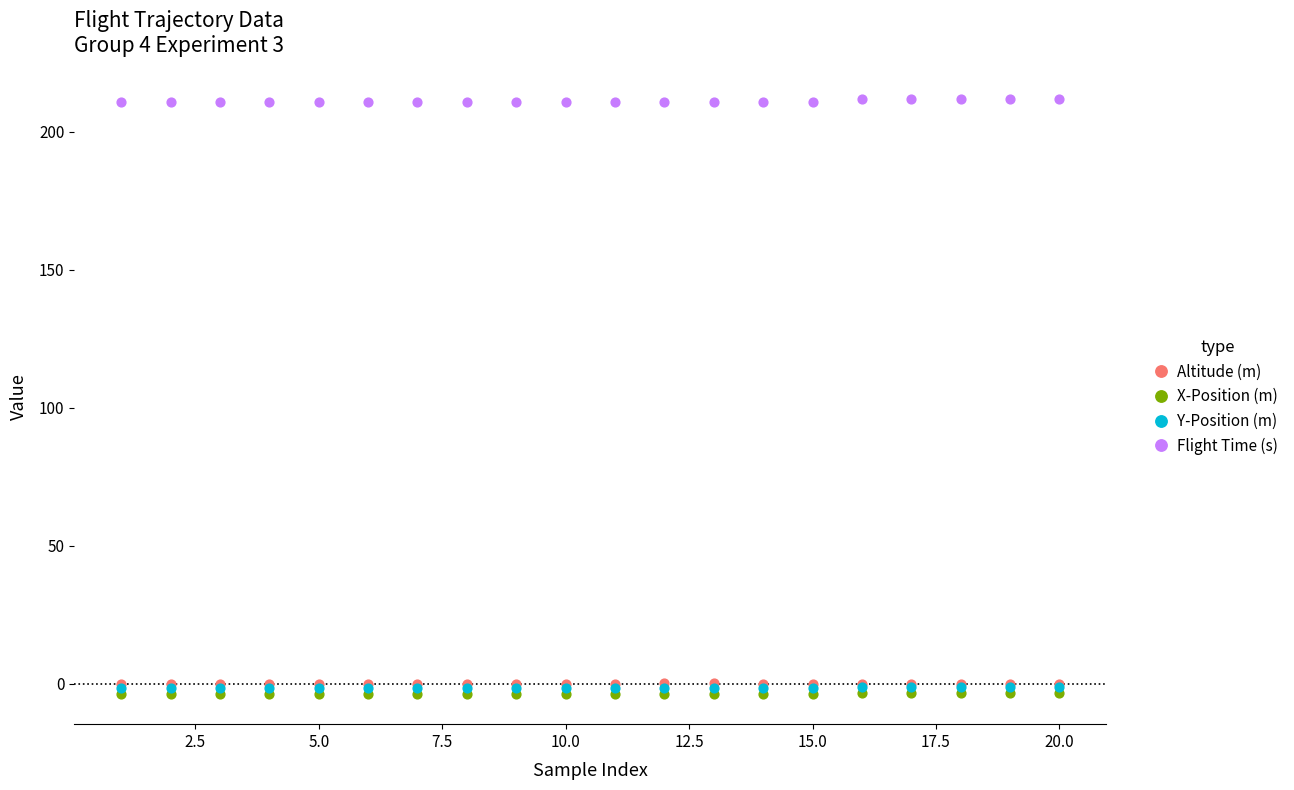

What are all the series names shown in the legend?

Altitude (m), X-Position (m), Y-Position (m), Flight Time (s)